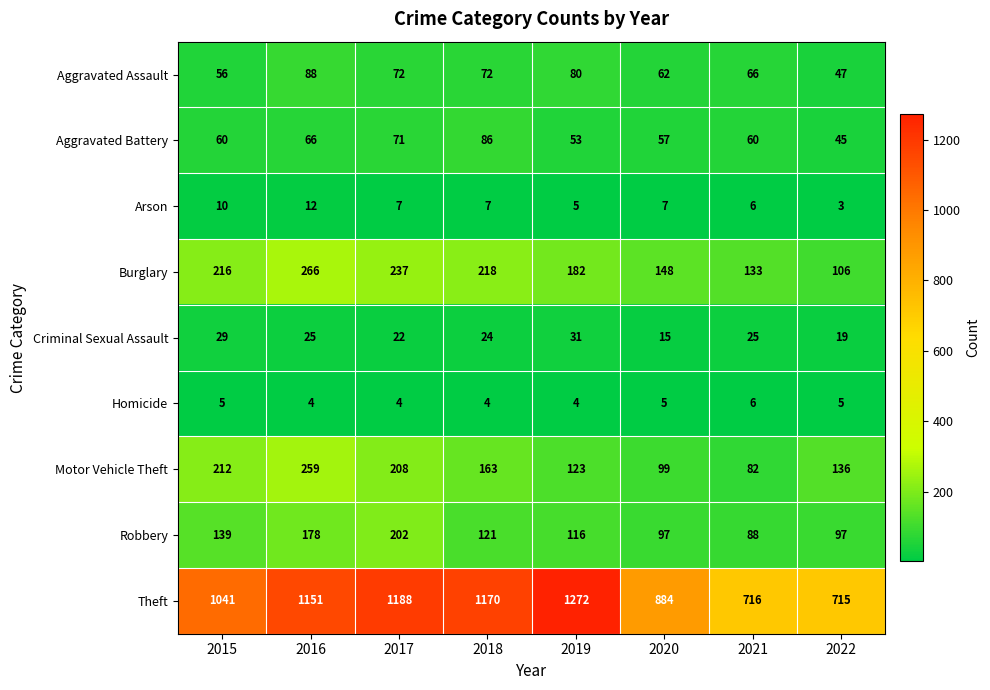

Which series has the largest range (max minus min)?

Theft